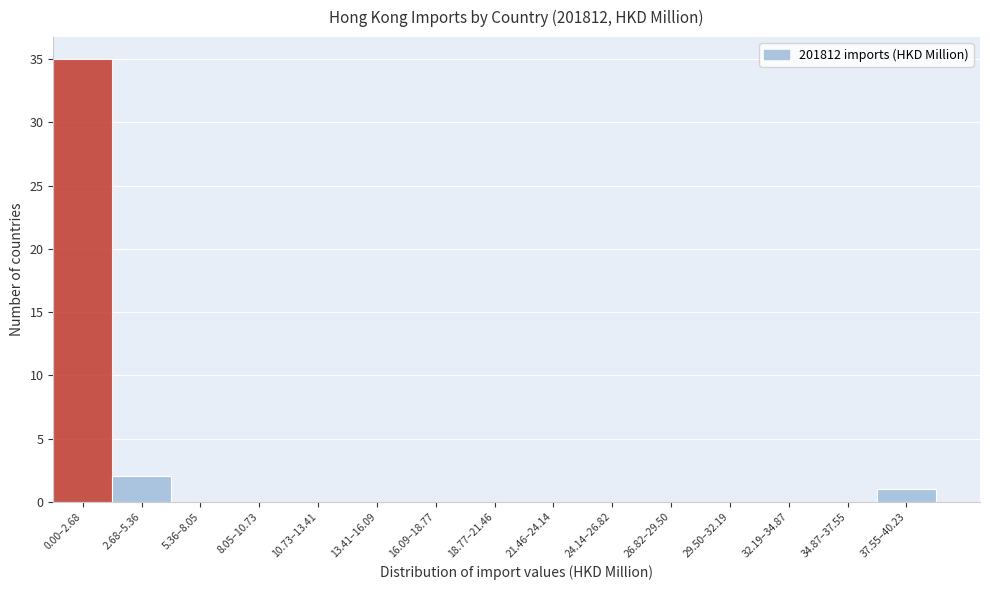

Reading left to right, transcribe all the data shown in this chart.

0.00–2.68=35	2.68–5.36=2	5.36–8.05=0	8.05–10.73=0	10.73–13.41=0	13.41–16.09=0	16.09–18.77=0	18.77–21.46=0	21.46–24.14=0	24.14–26.82=0	26.82–29.50=0	29.50–32.19=0	32.19–34.87=0	34.87–37.55=0	37.55–40.23=1